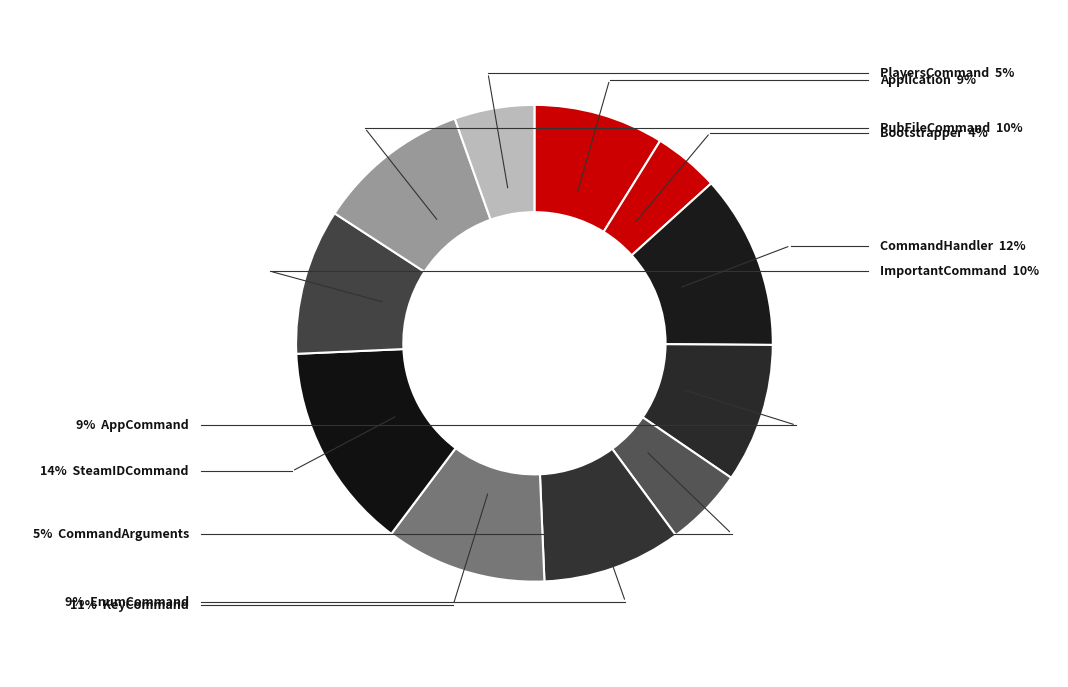

How many segments does this pie chart have?

11